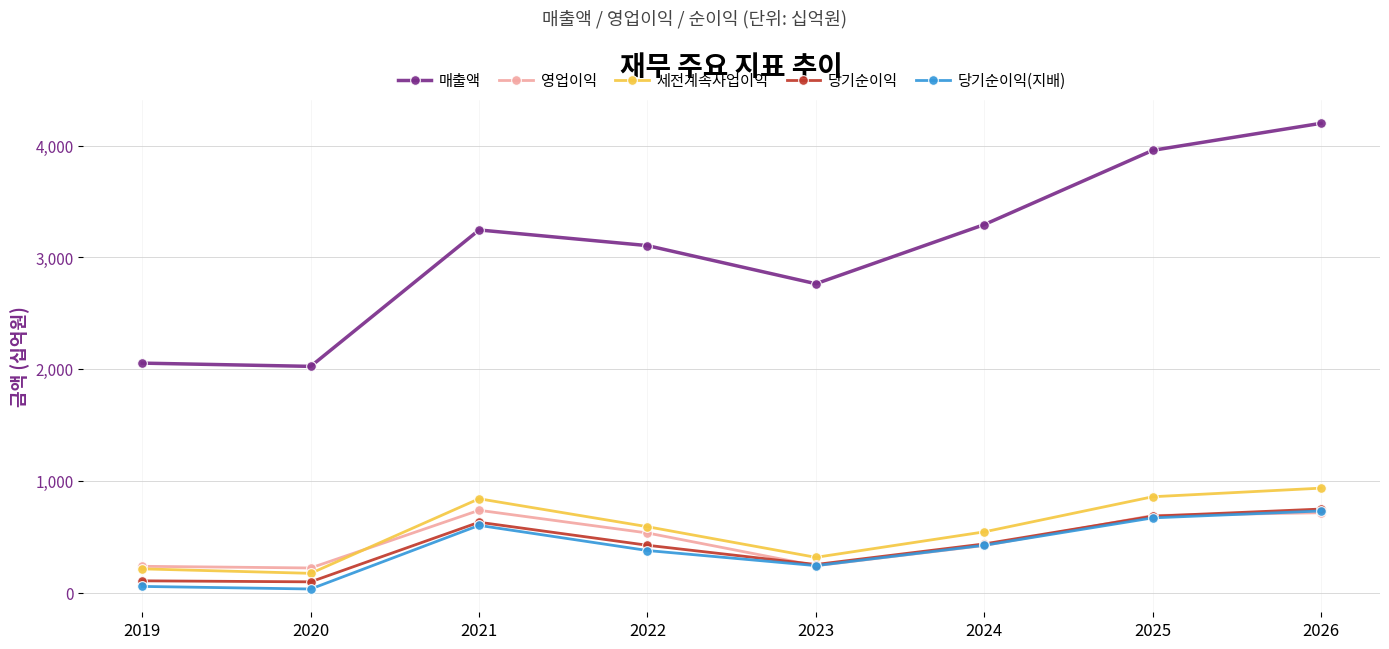

At which label does 당기순이익(지배) reach its peak?

2026